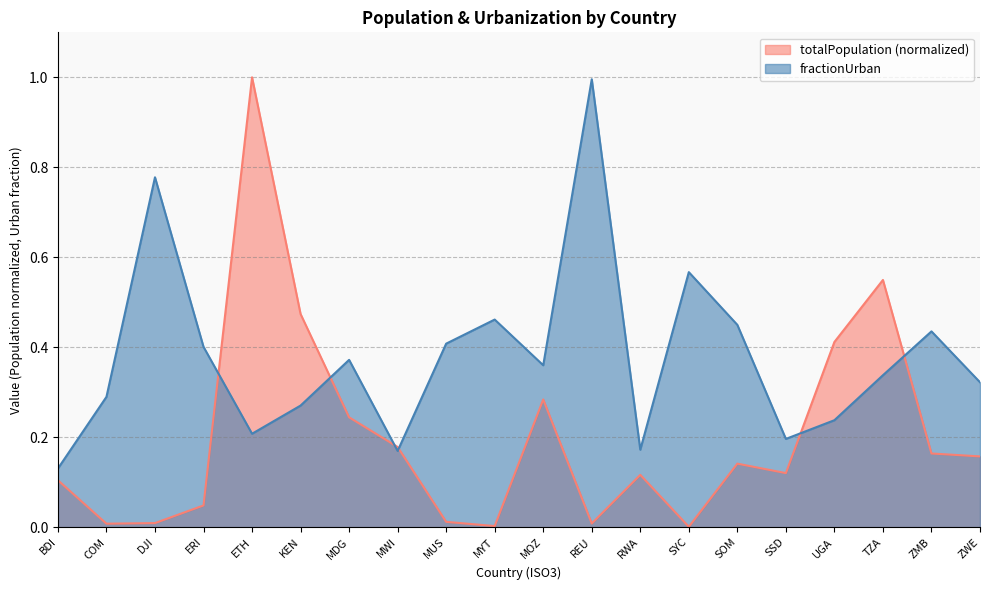

At which category is the sum across all series the highest?

ETH